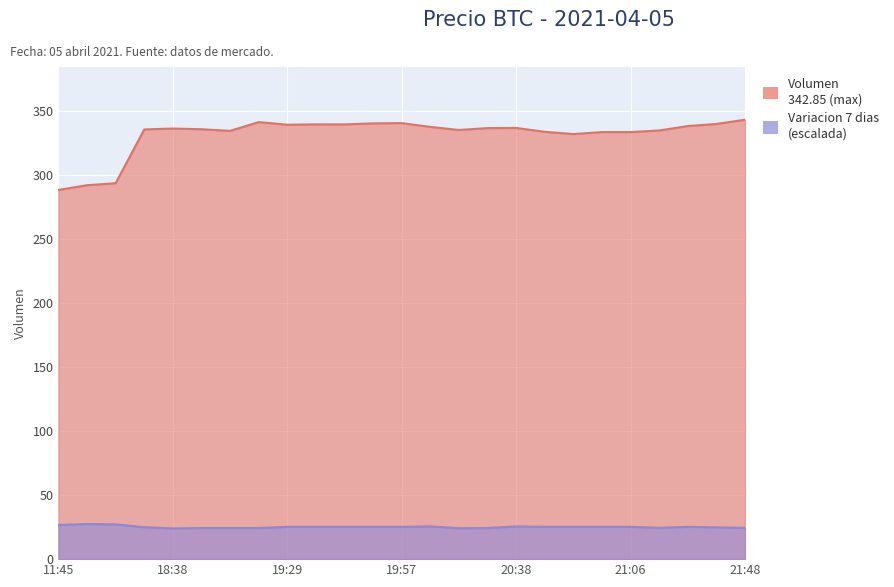

What is the label of the 24th point from the right?

16:00